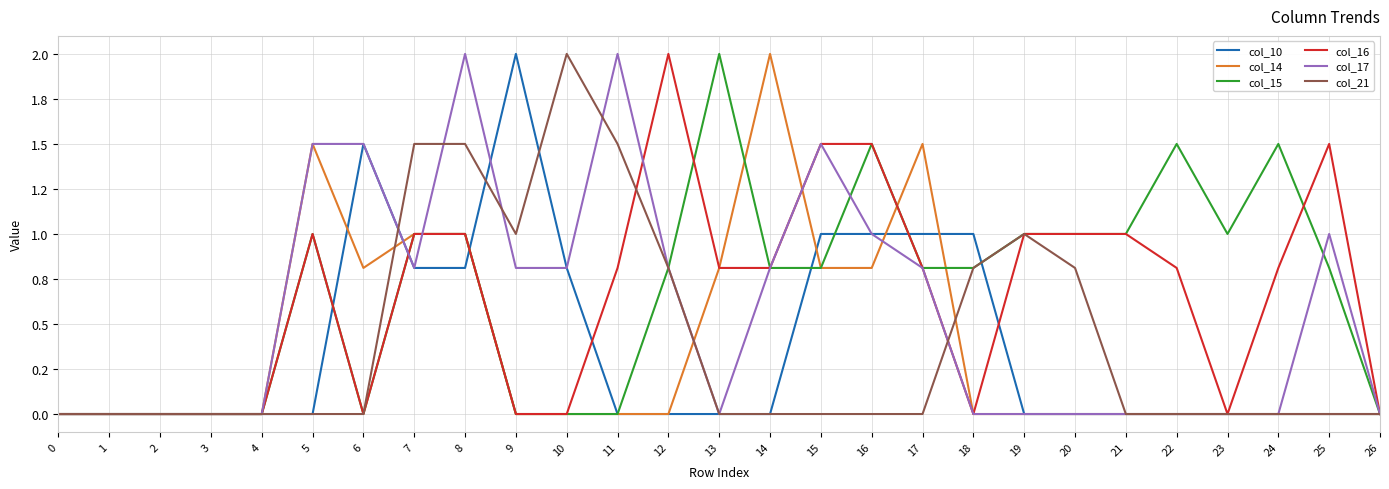

Does the chart have visible grid lines?

Yes